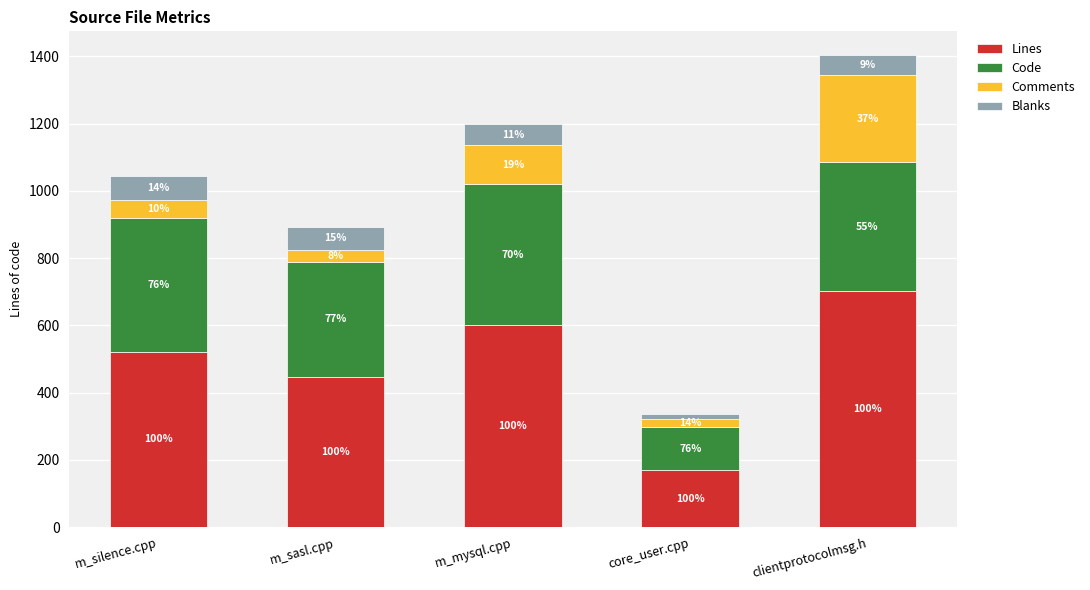

At how many categories does at least one series exceed 298?

4